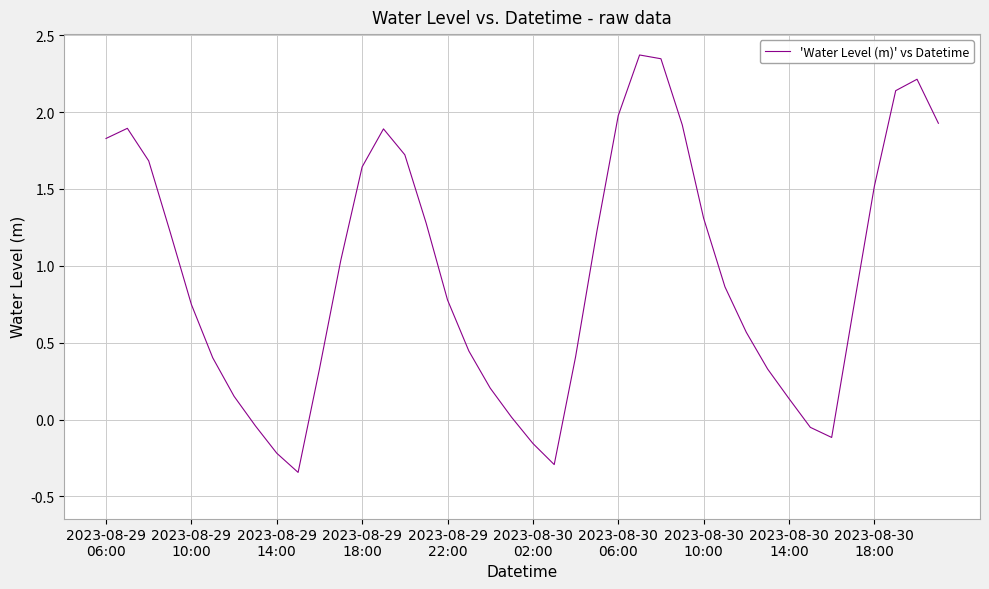

What is the greatest value displayed?

2.4